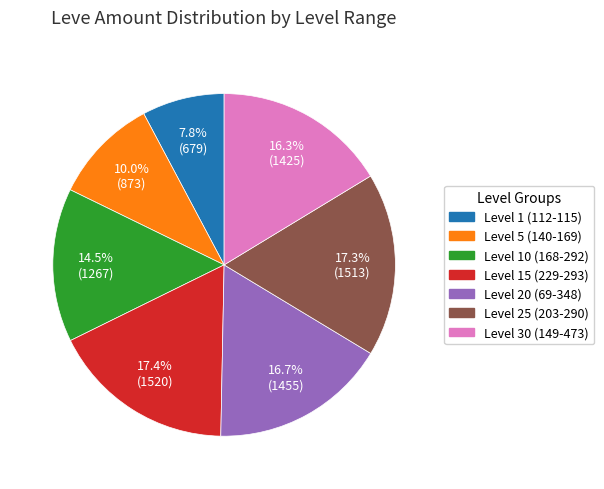

Count the number of slices in the pie.

7